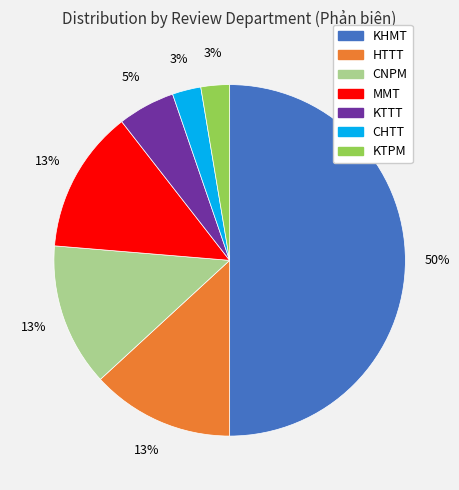

Approximately how many times larger is the value at CHTT compared to KTPM?

1.0